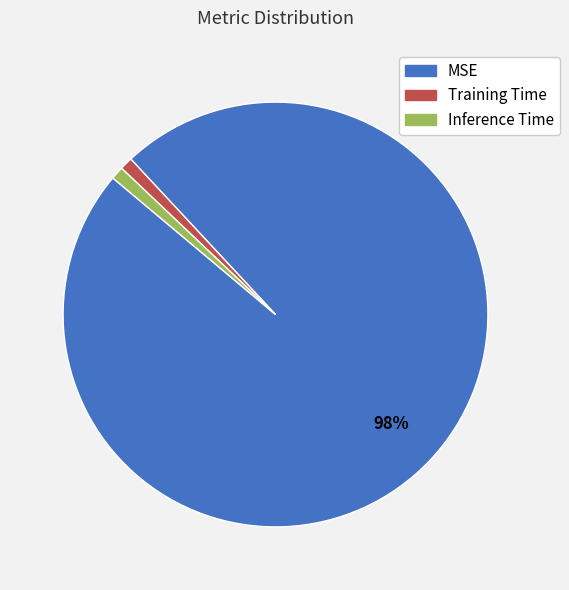

True or false: Training Time accounts for 1% of the total.

True